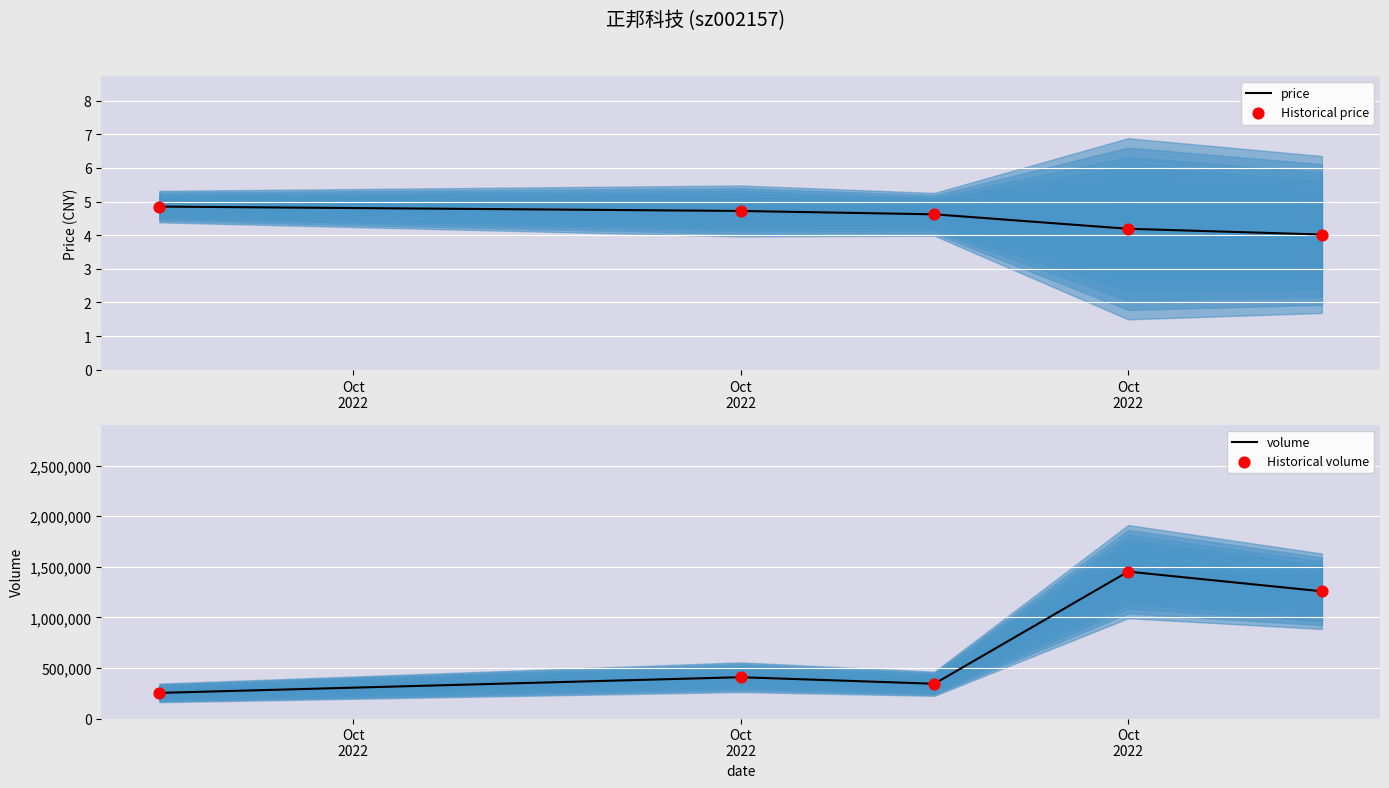

At which category is the sum across all series the highest?

Oct 2022